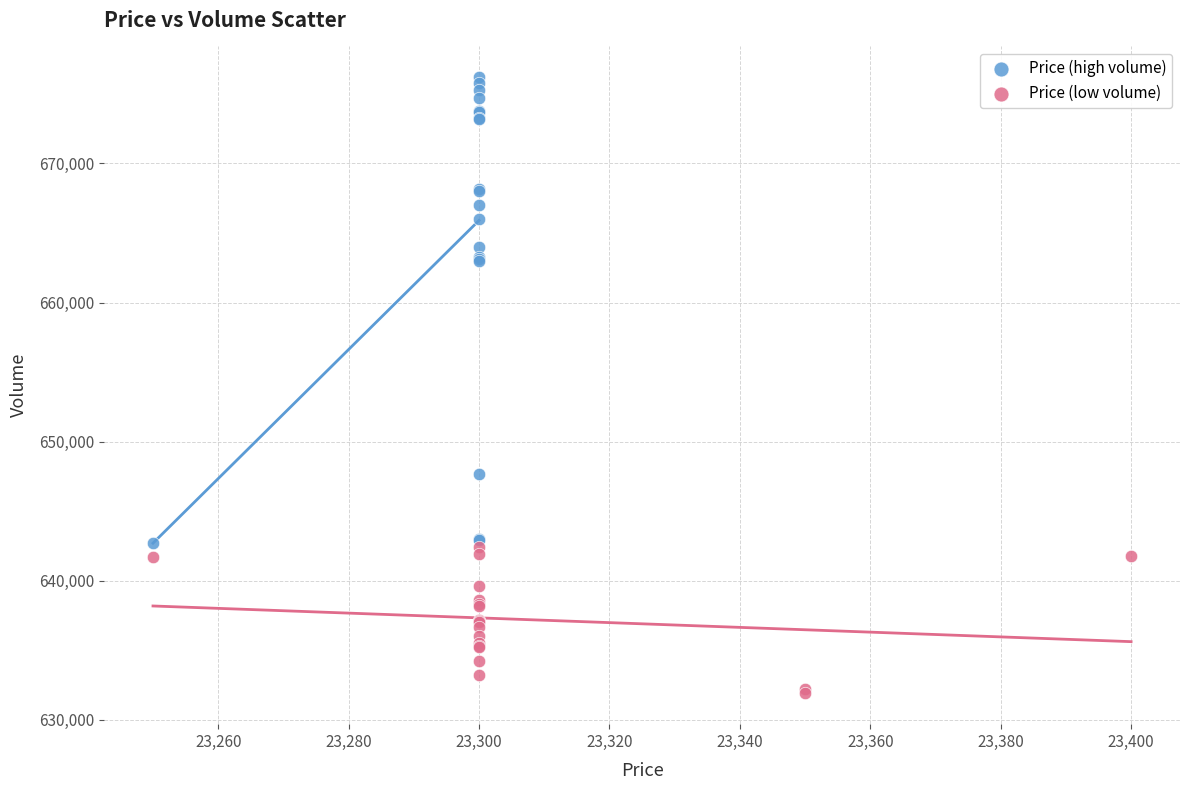

Which series reaches the minimum Y coordinate?

Price (low volume)